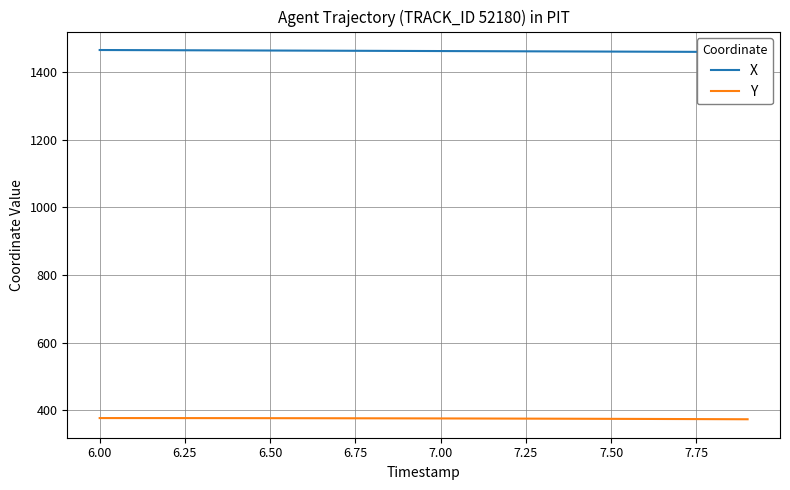

True or false: X has more than 1 interior local peaks.

False